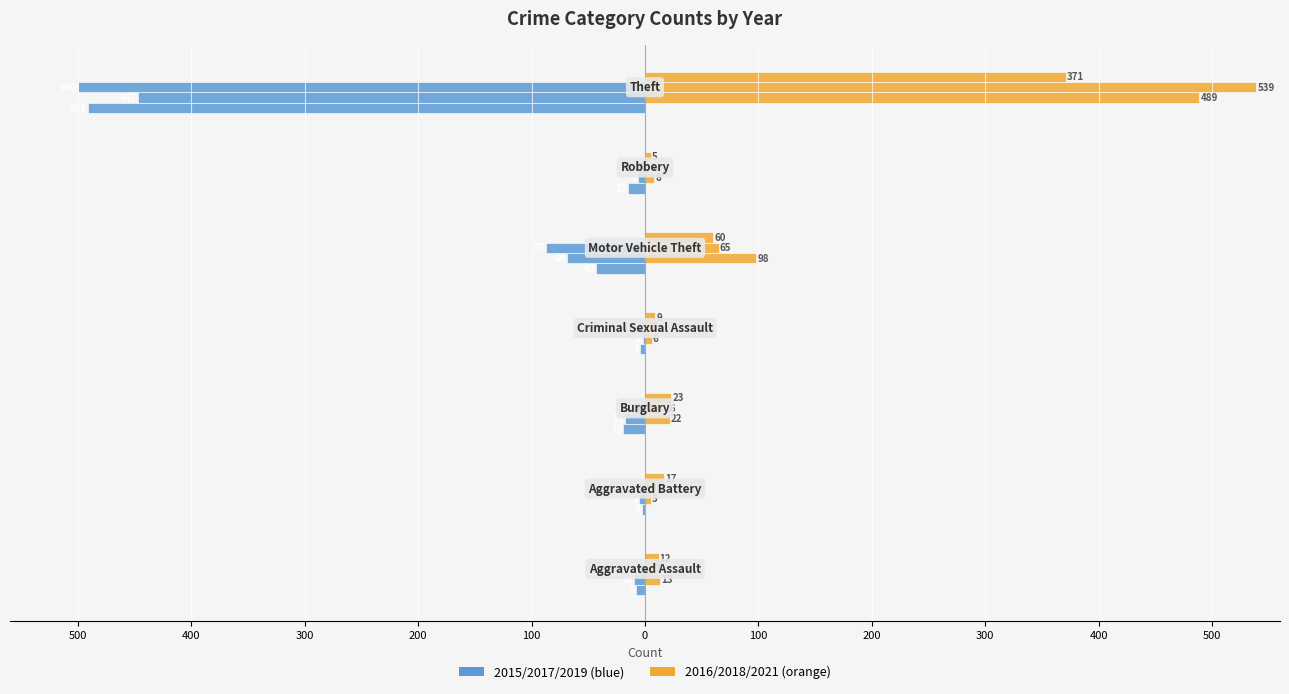

How many data points does each series have?

7